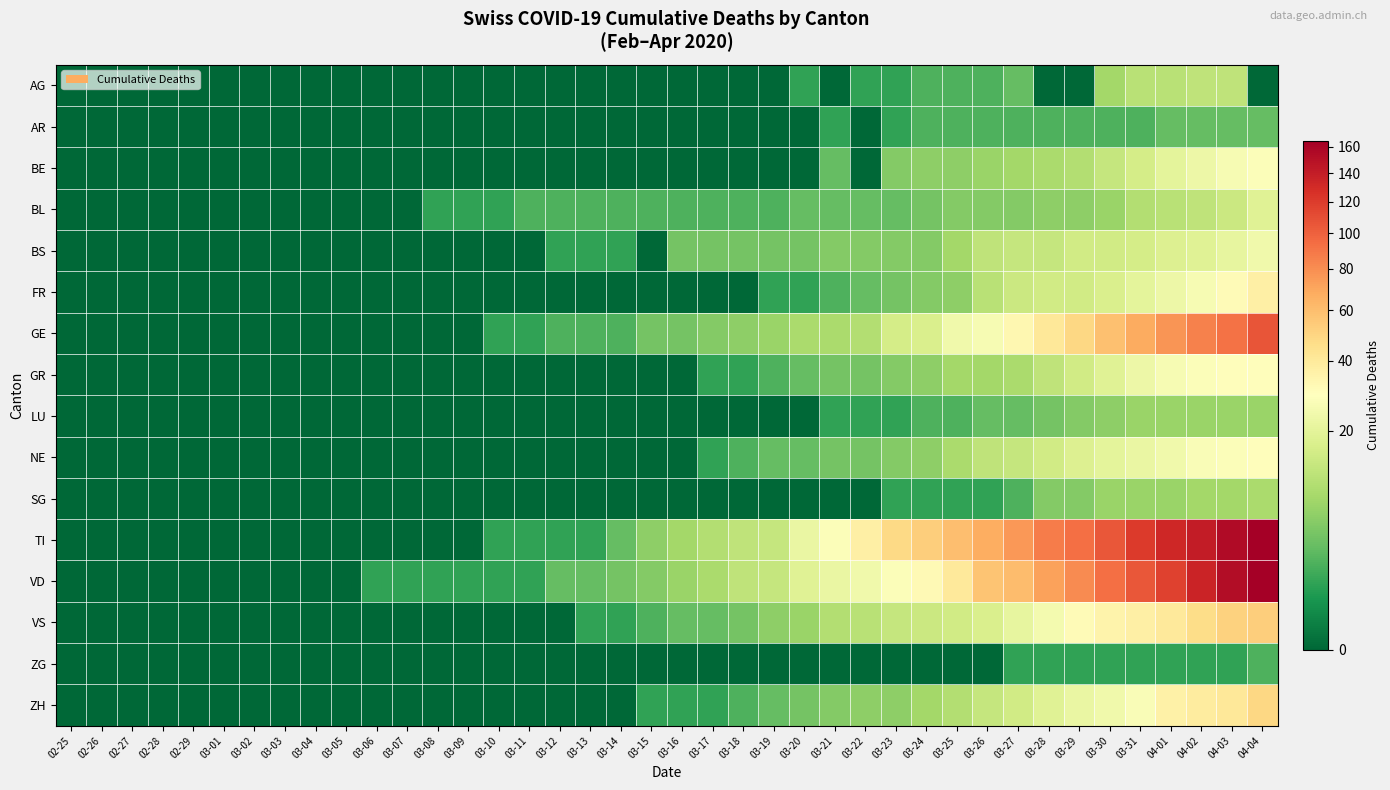

List the series in order of their peak value, lowest first.

ZG, AR, LU, SG, AG, BL, BS, BE, GR, NE, FR, ZH, VS, GE, VD, TI